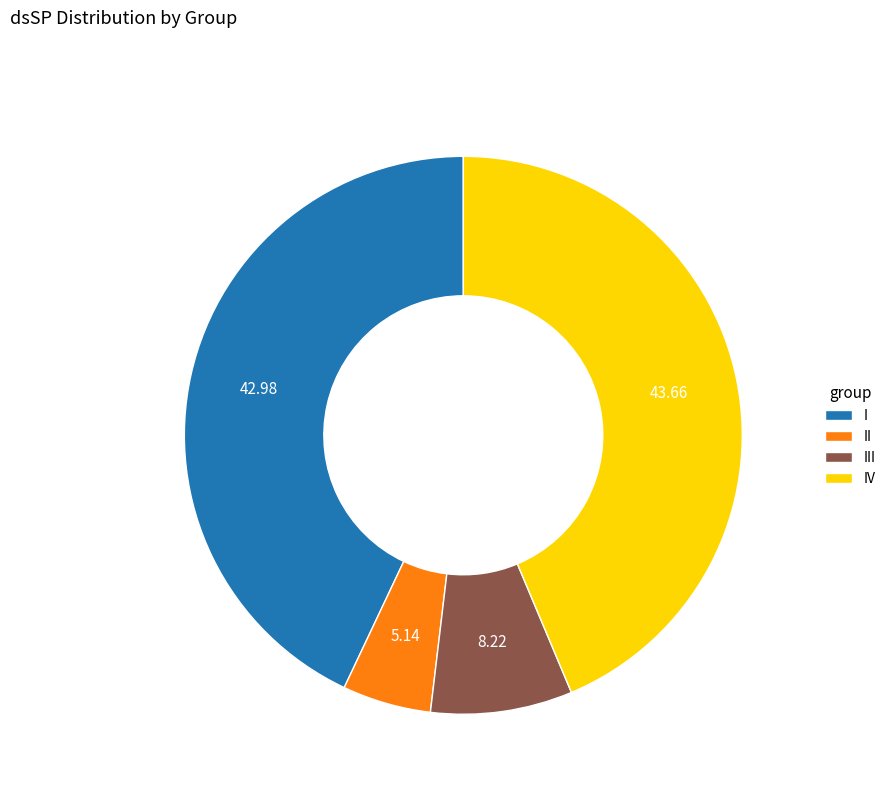

What is the ratio of the value at IV to the value at I?

1.0